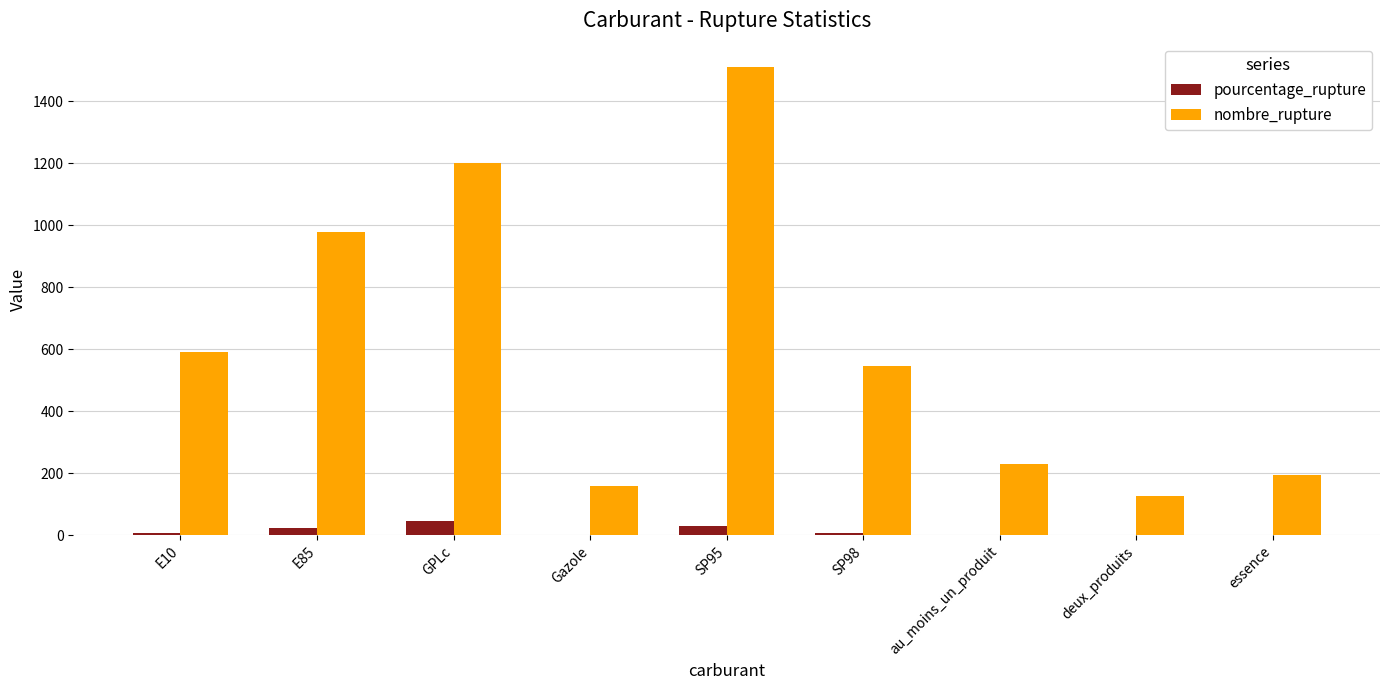

Is it true that nombre_rupture equals 1510.0 at SP95?

True